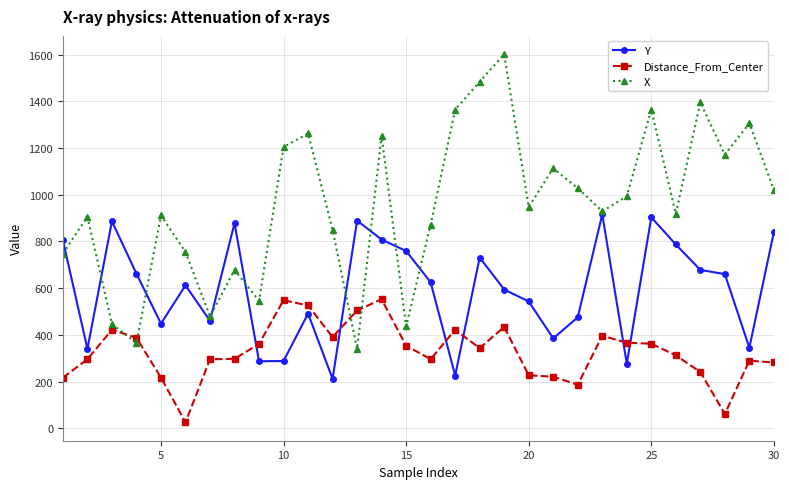

What is the greatest value displayed?

1601.0